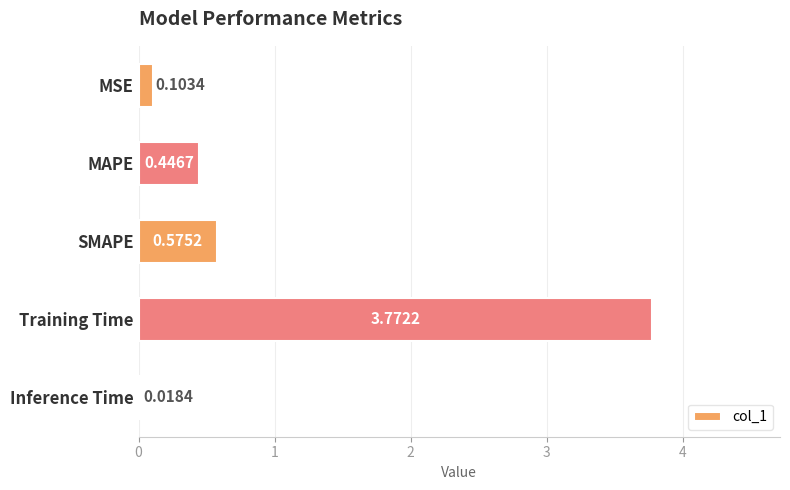

Which label corresponds to the smallest value in the chart?

Inference Time